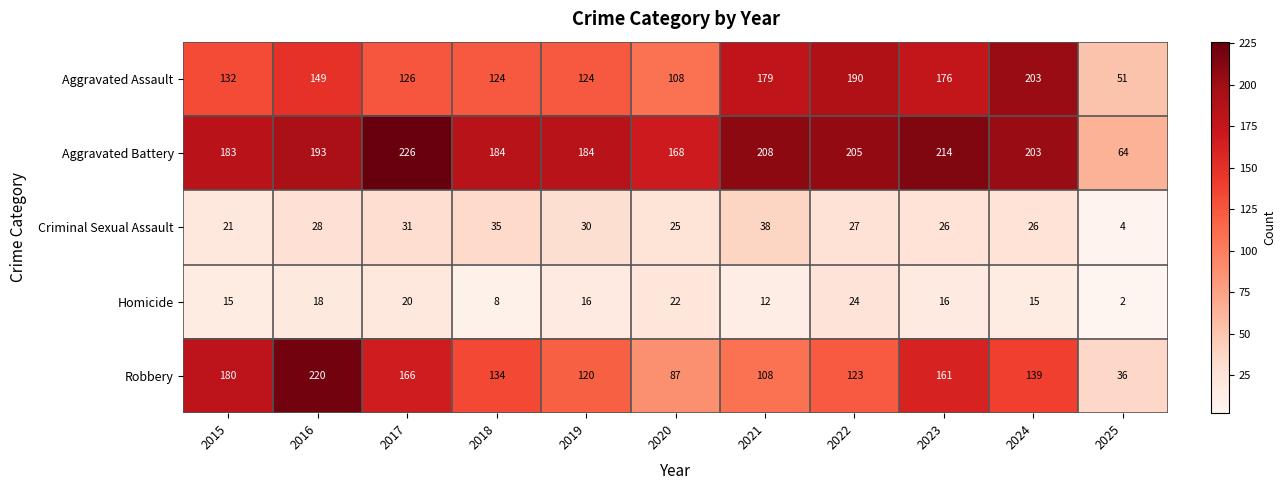

The Criminal Sexual Assault series shows 21 at 2015. True or false?

True